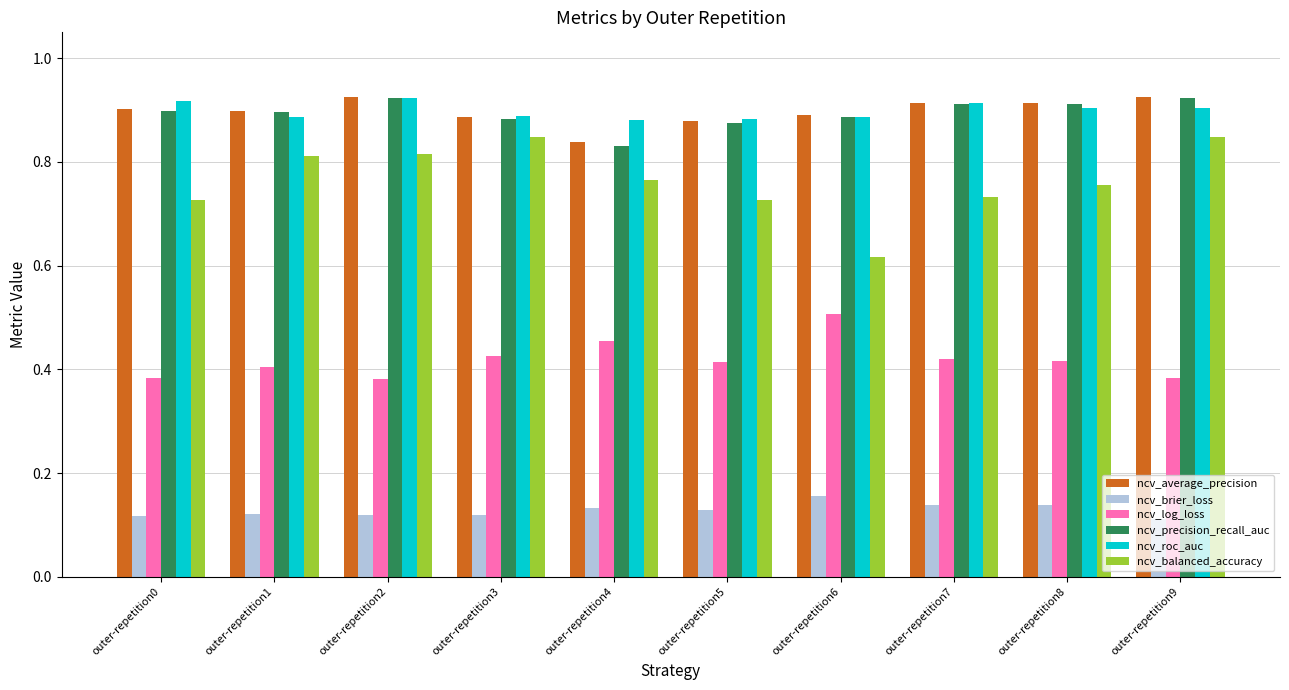

Which series has the largest range (max minus min)?

ncv_balanced_accuracy